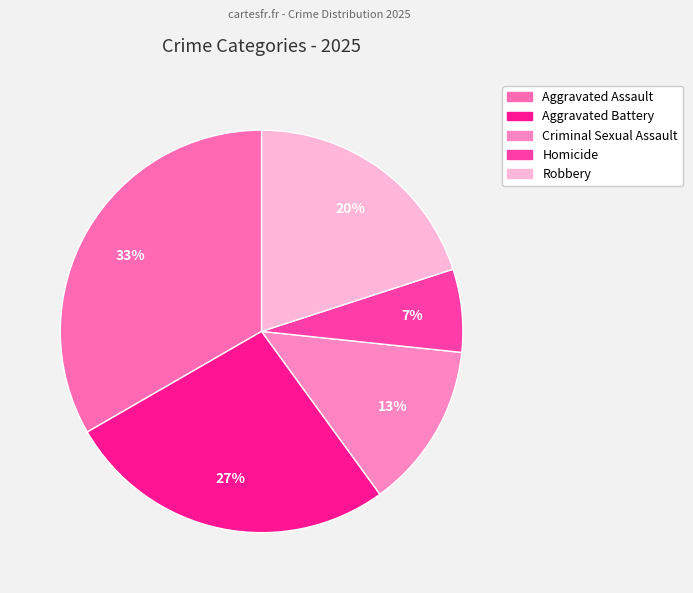

To the nearest percent, what is the average slice percentage?

20%